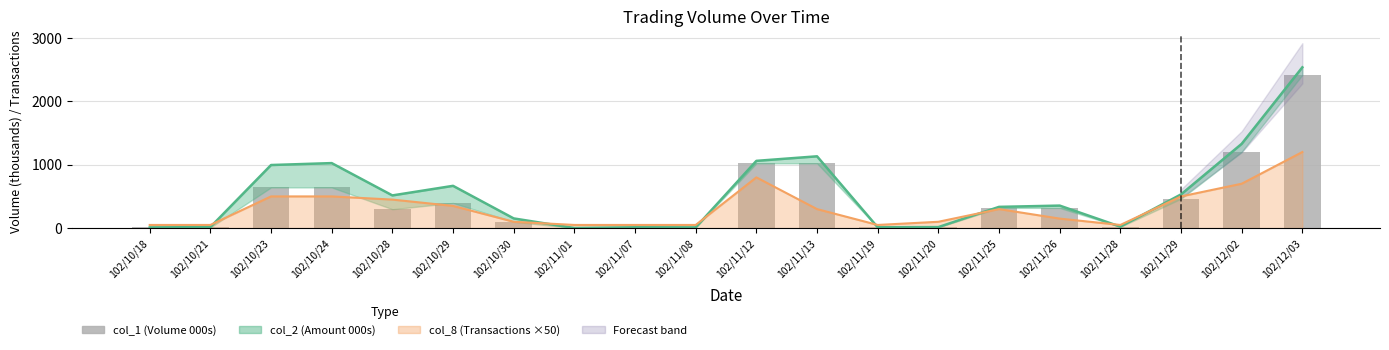

What is the value of the 18th bar from the left?

463